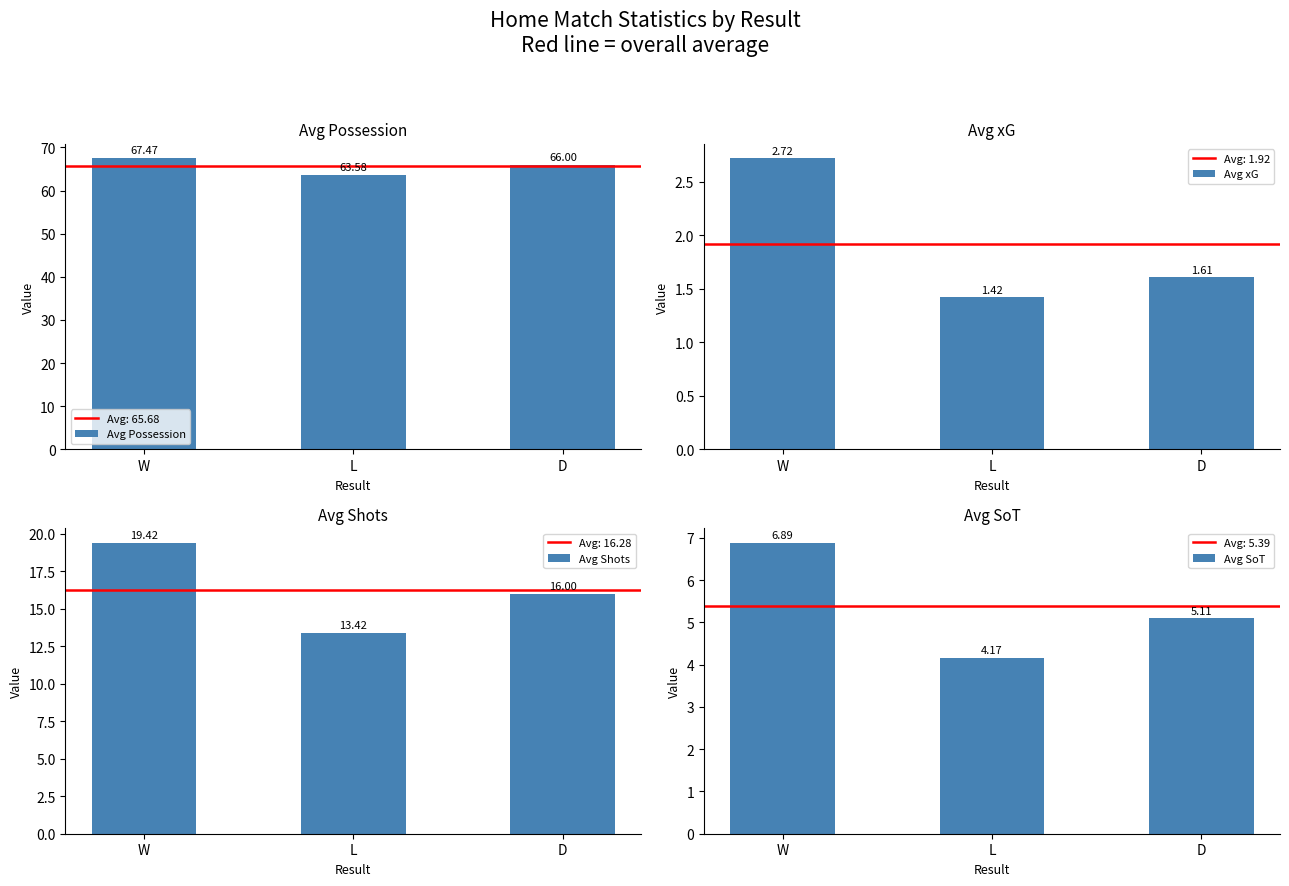

Which category has the lowest value in the Avg Shots series?

L